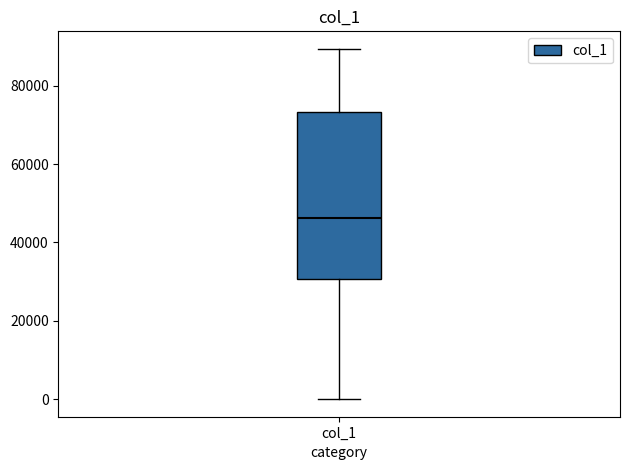

Where is the lower edge of the box for col_1 on the y-axis? The values are not printed on the chart, so give them approximately, as read against the axis.

30000